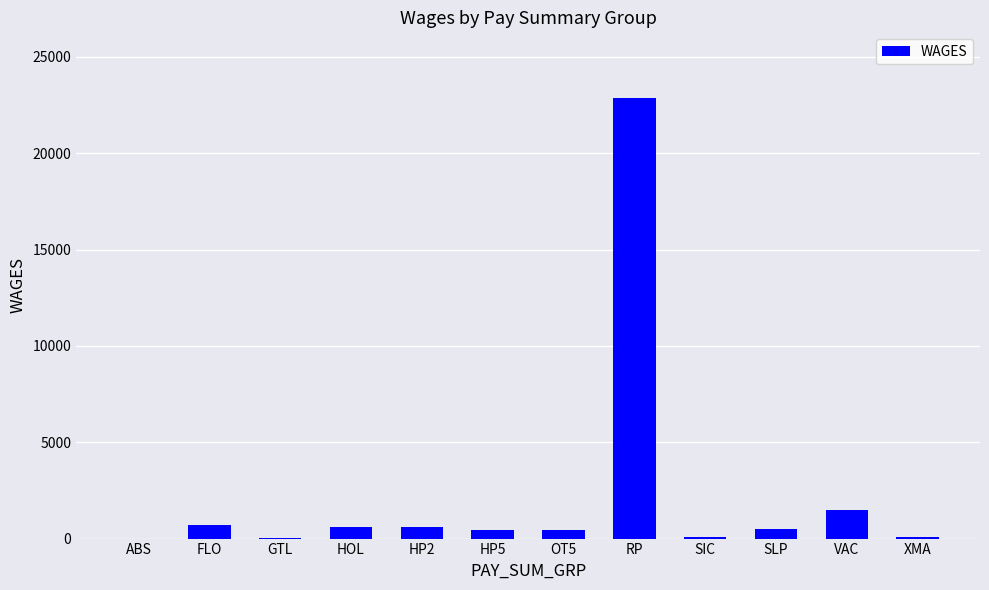

Where does the data first go above 493?

FLO